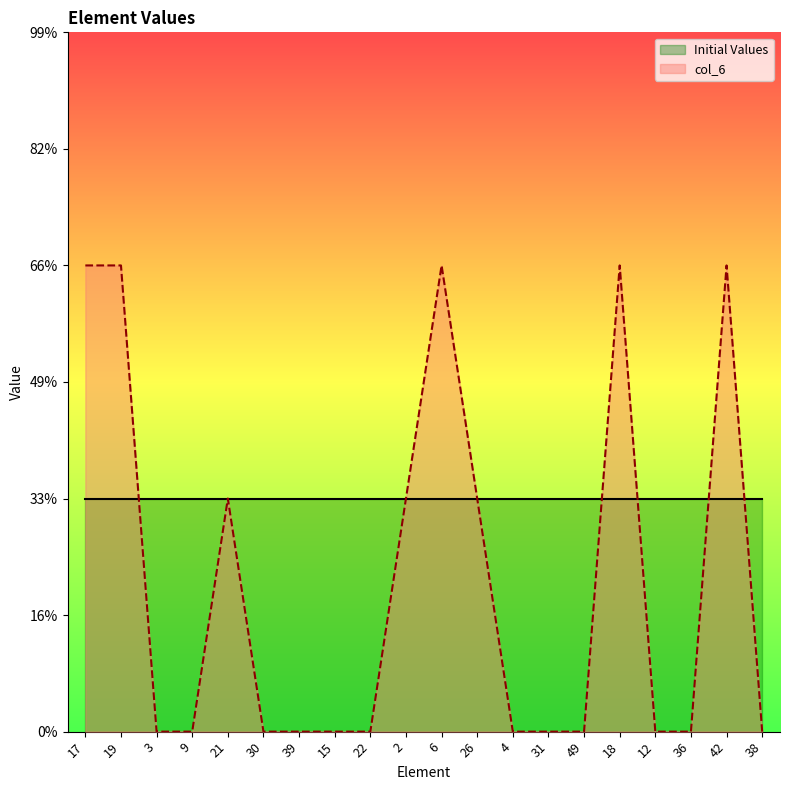

What is the difference between the maximum and minimum values?

2